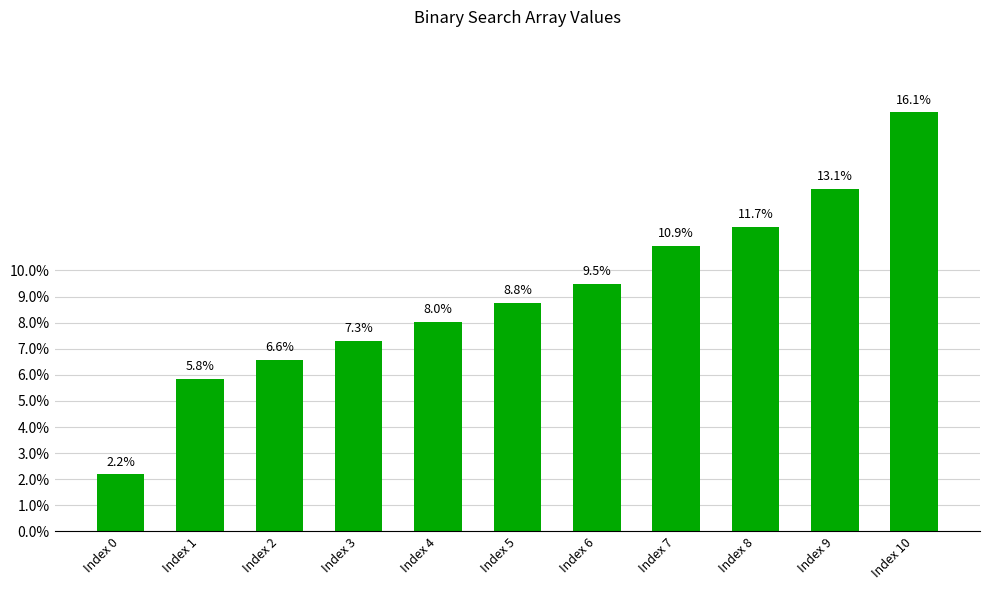

Which category has the highest value across all series?

Index 10